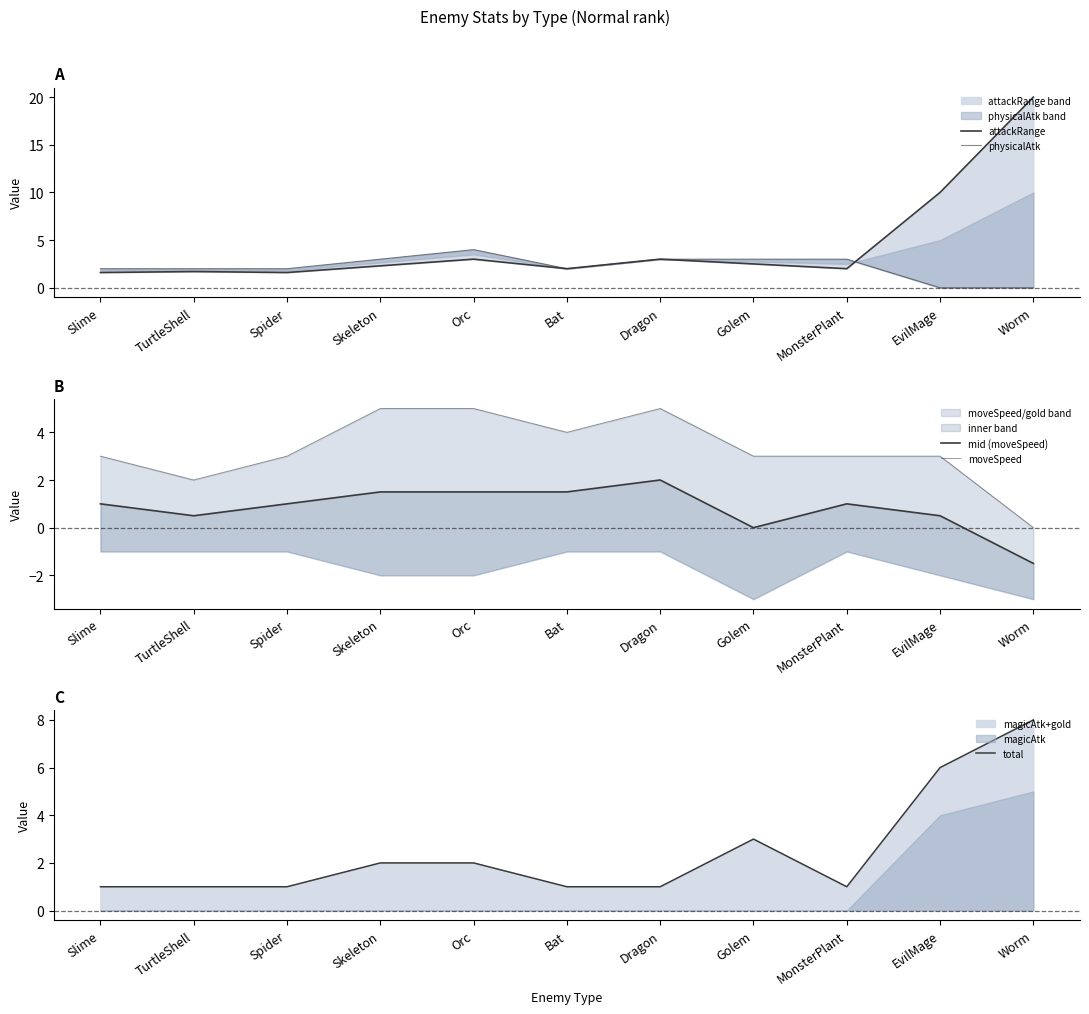

At which category does moveSpeed reach its first local valley?

TurtleShell